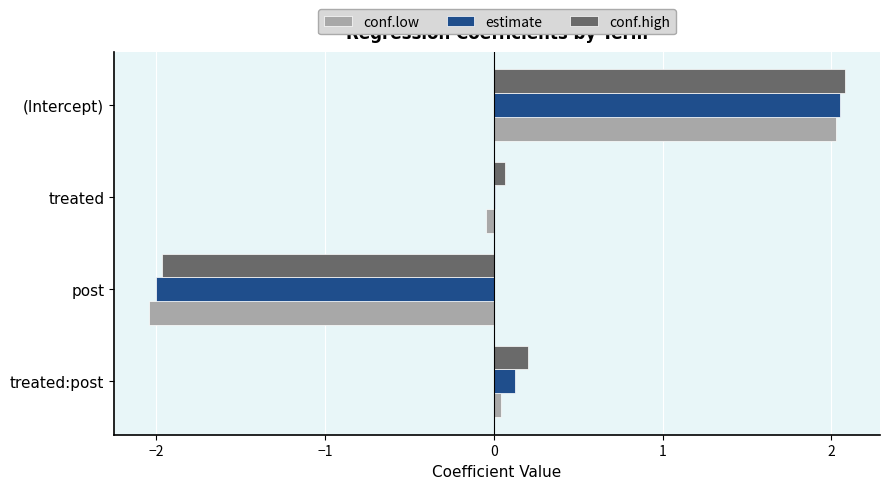

Which series has the largest total across all categories?

conf.high